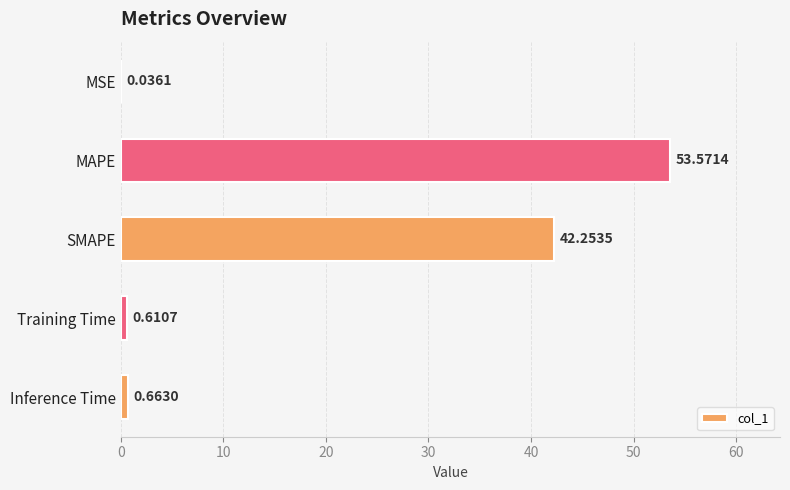

Are the bars grouped side by side (vs. stacked)?

No